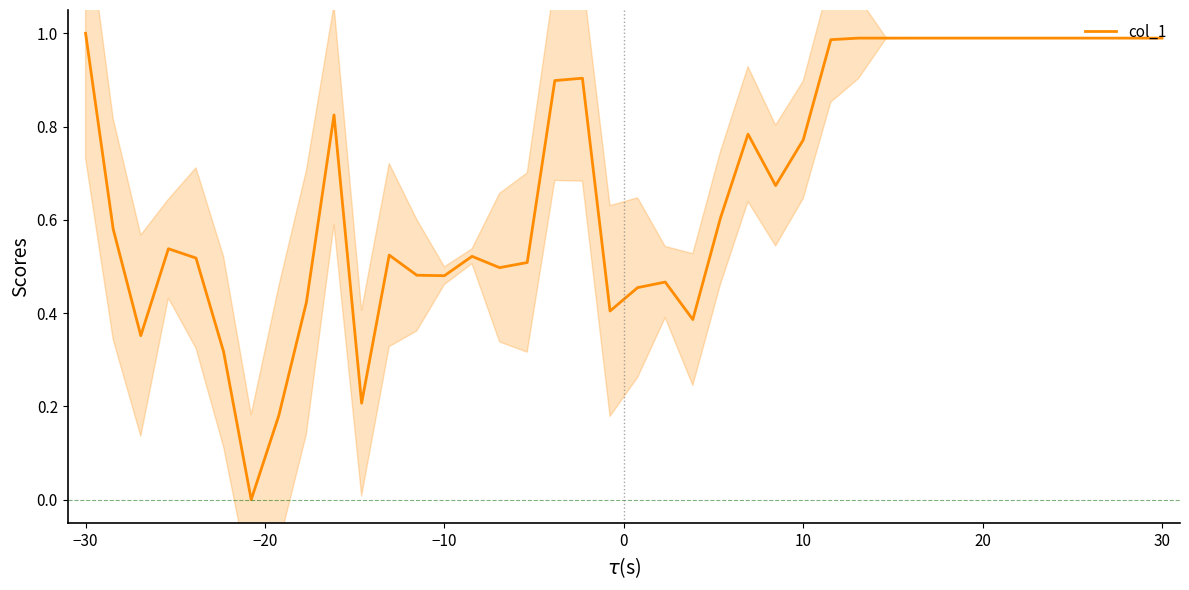

The col_1 series shows 0.2 at −10. True or false?

False